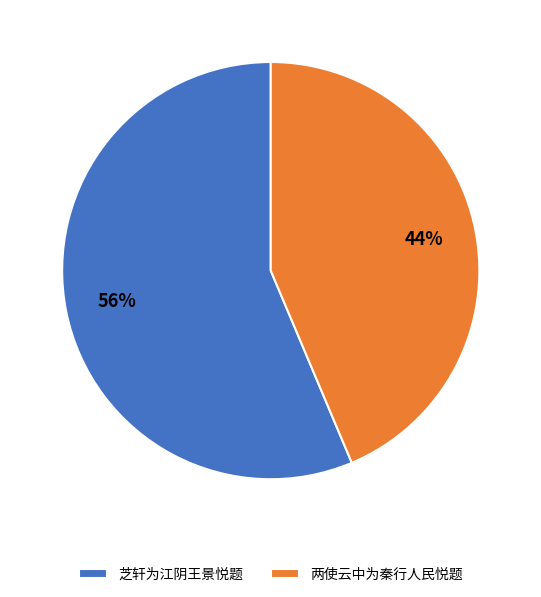

The 芝轩为江阴王景悦题 slice represents 56% of the pie. True or false?

True